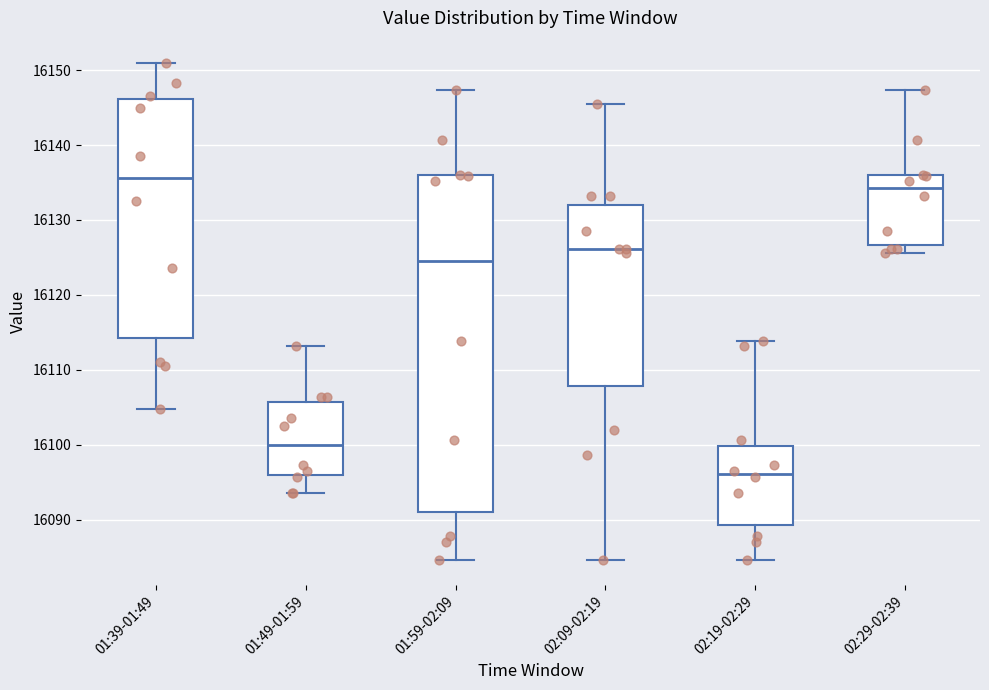

Reading left to right, read every box against the y-axis: the position of its median line, the range the box covers, and the ends of its whiskers. The values are not printed on the chart, so give them approximately, as read against the axis.

01:39-01:49: median 16136, box 16114 to 16146, whiskers 16105 to 16151
01:49-01:59: median 16100, box 16096 to 16106, whiskers 16094 to 16113
01:59-02:09: median 16125, box 16091 to 16136, whiskers 16085 to 16147
02:09-02:19: median 16126, box 16108 to 16132, whiskers 16085 to 16145
02:19-02:29: median 16096, box 16089 to 16100, whiskers 16085 to 16114
02:29-02:39: median 16134, box 16127 to 16136, whiskers 16126 to 16147